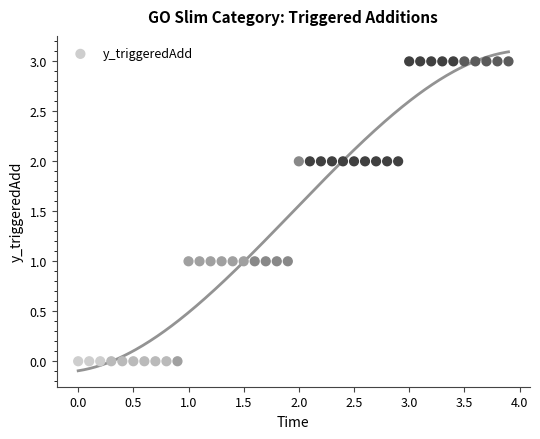

What is the range of Y values (max minus min)?

3